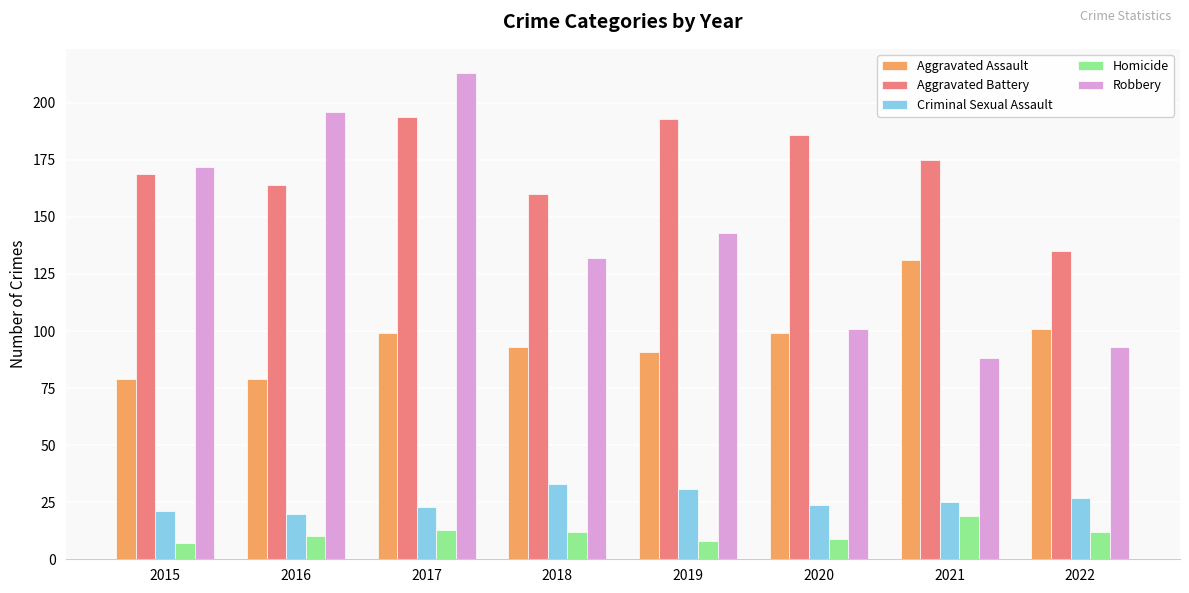

How many distinct data groups are displayed?

5